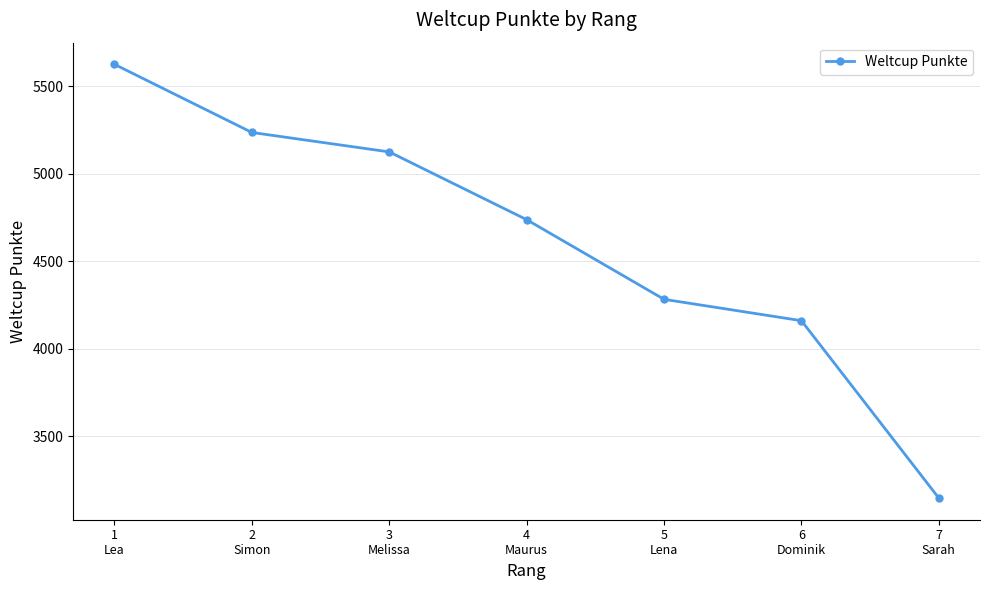

What is the greatest value displayed?

5624